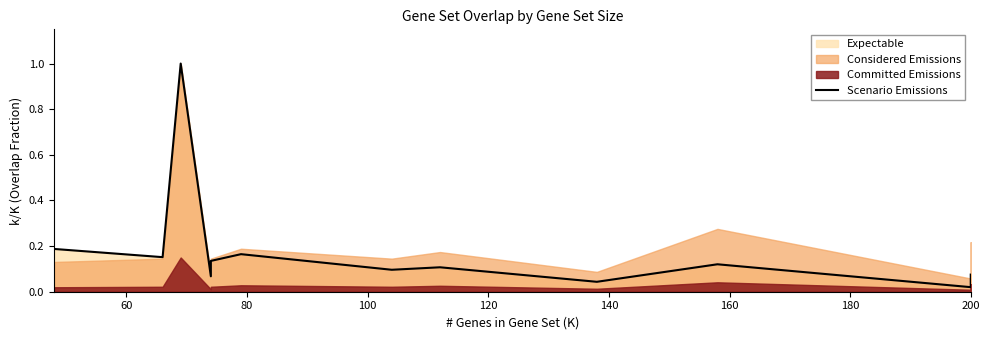

What is the change in value from 60 to 200?

-0.1